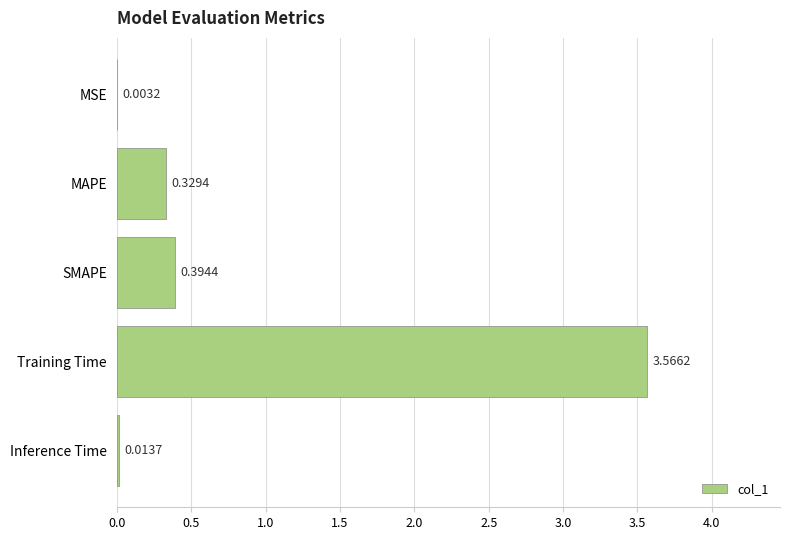

Between MSE and Training Time, which is larger?

Training Time